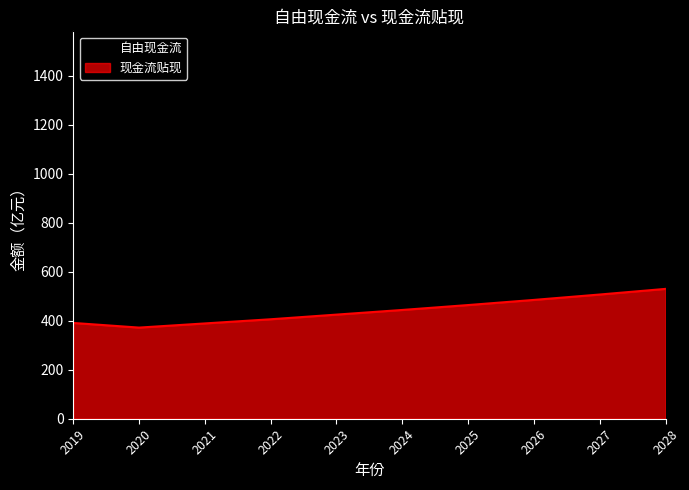

Where does the 自由现金流 series first go above 786?

2025